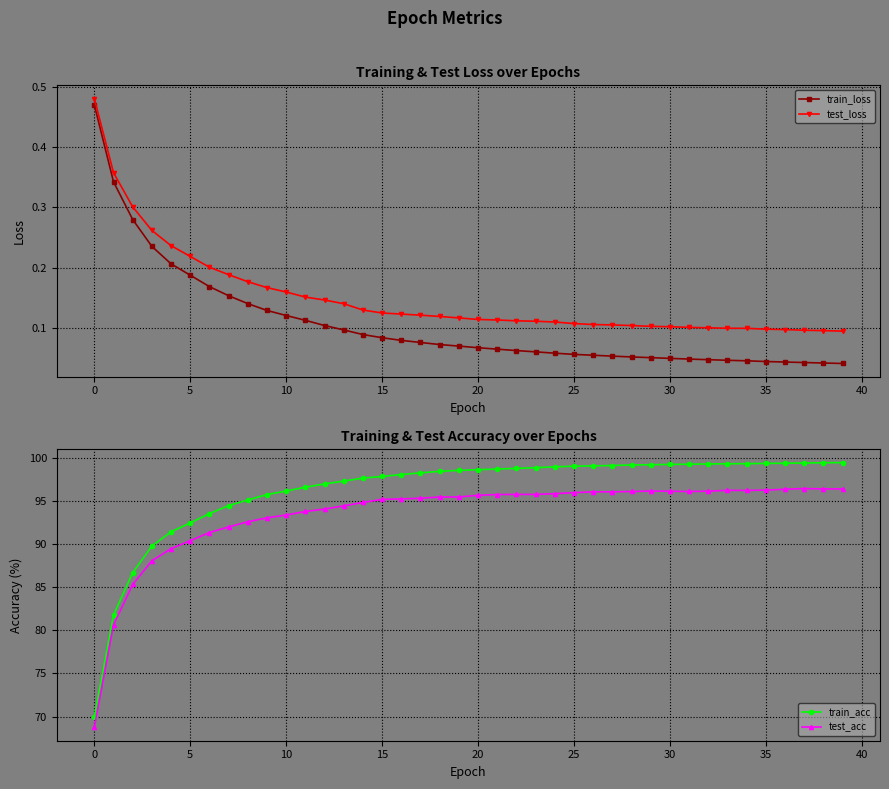

True or false: train_loss has more than 2 points higher than both neighbors.

False